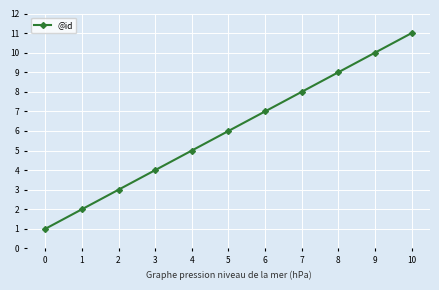

Which has a higher value, 5 or 8?

8